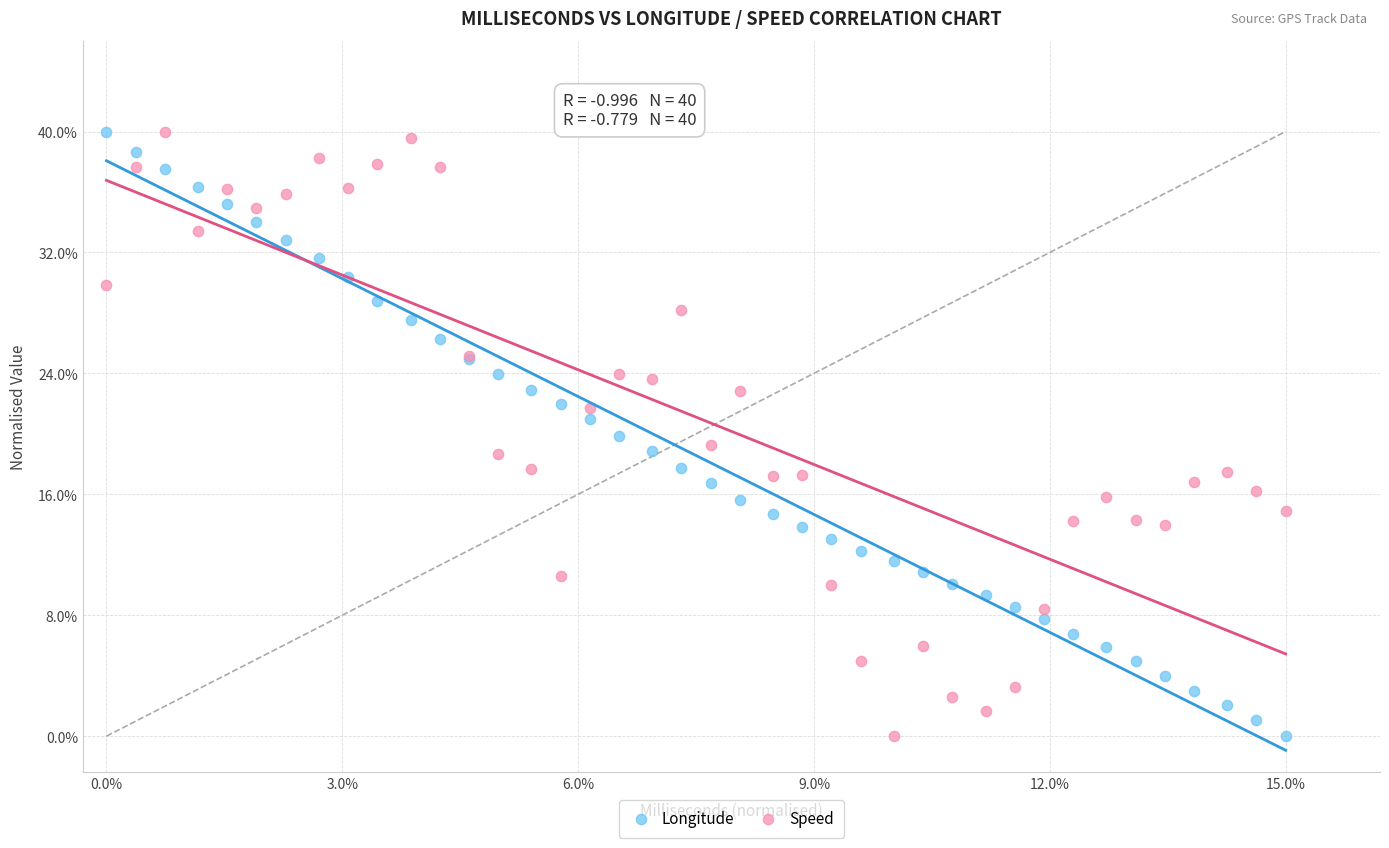

What are all the series names shown in the legend?

Longitude, Speed